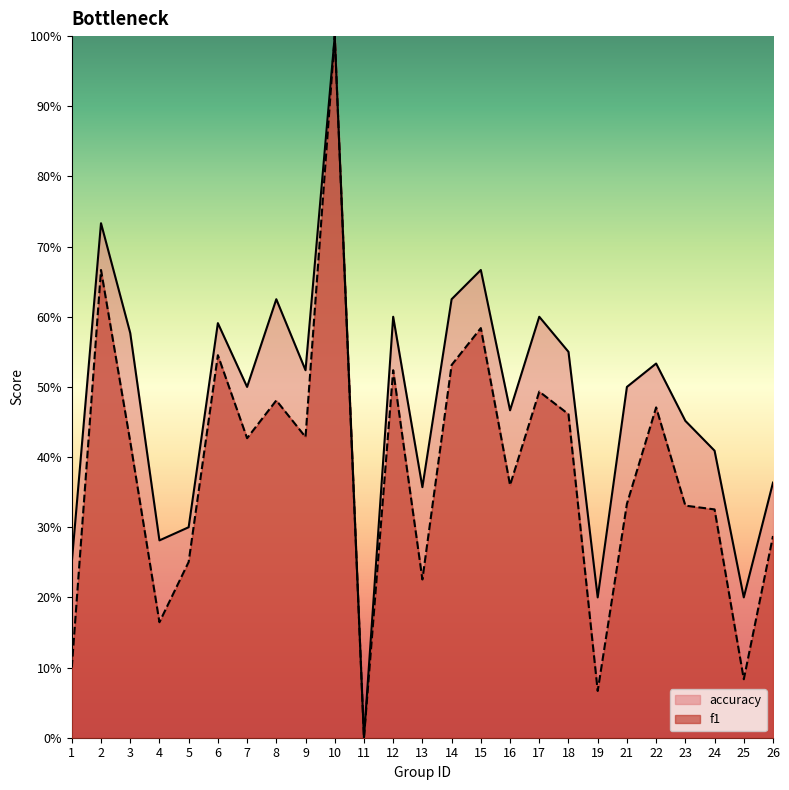

At which category does f1 reach its first local peak?

2